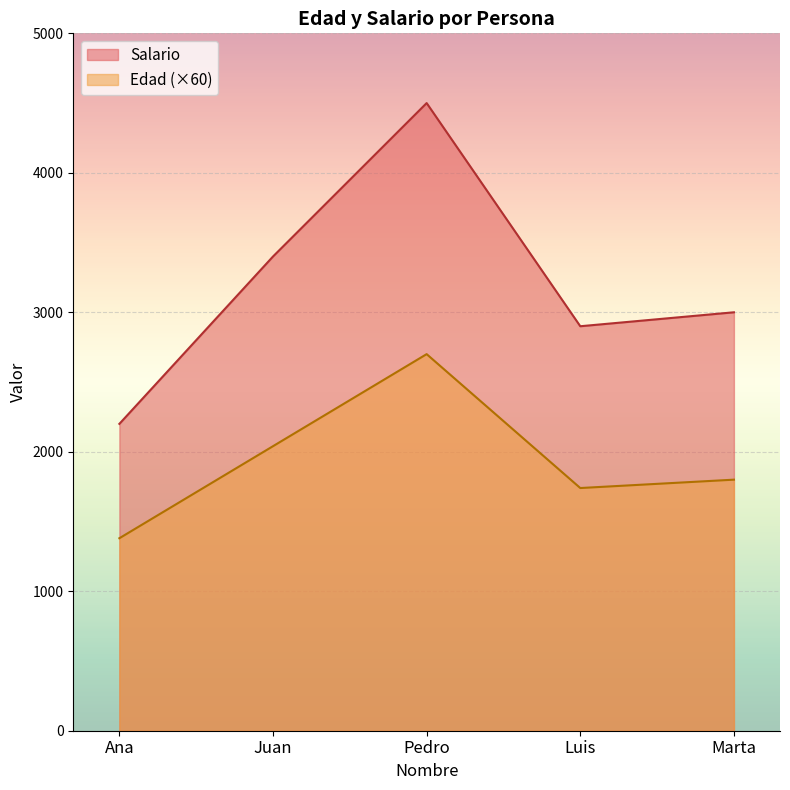

True or false: Salario has a value of 5466 at Juan.

False